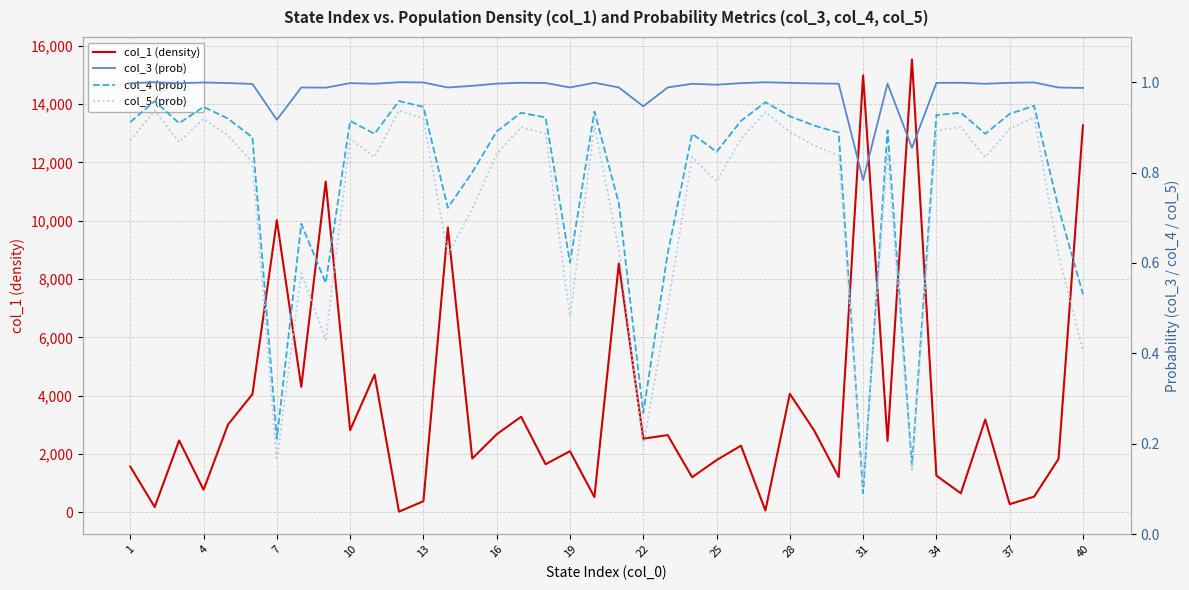

What is the maximum value for col_1 (density)?

15525.6